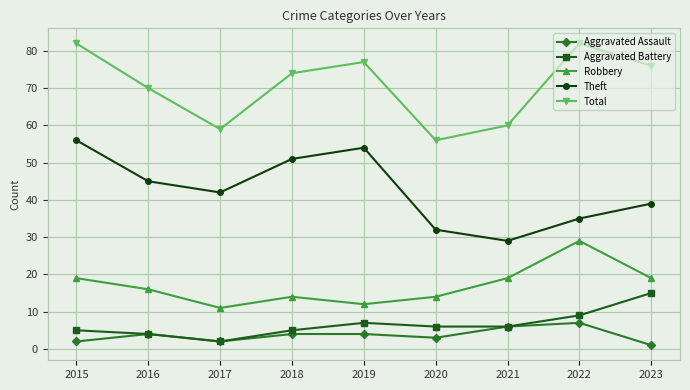

How many series are shown in this chart?

5